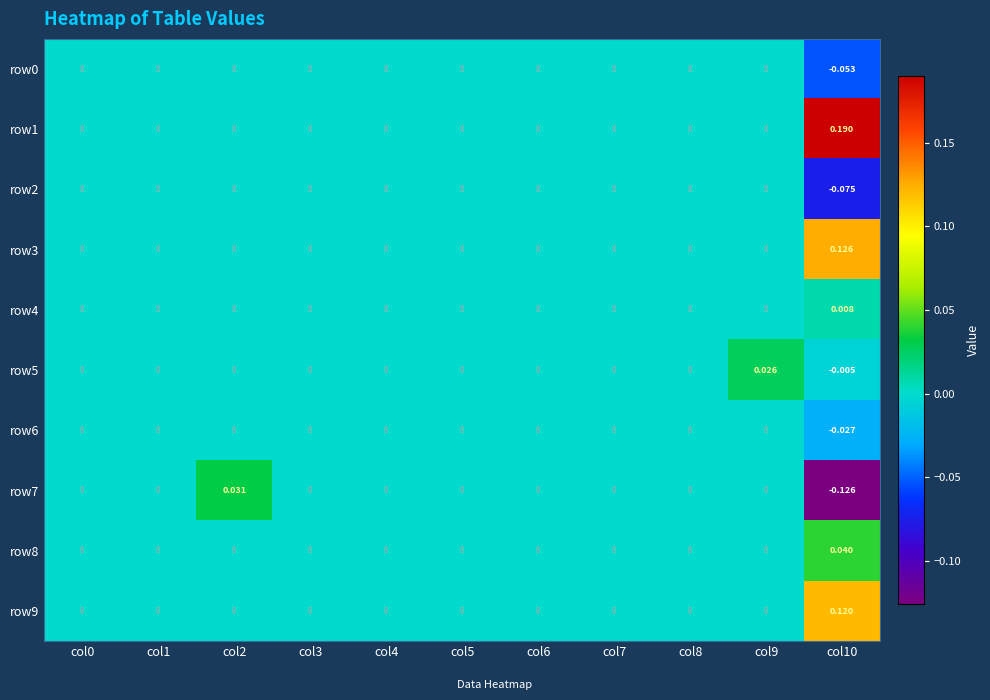

Is the value of row4 at col9 greater than the value of row5 at col10?

Yes